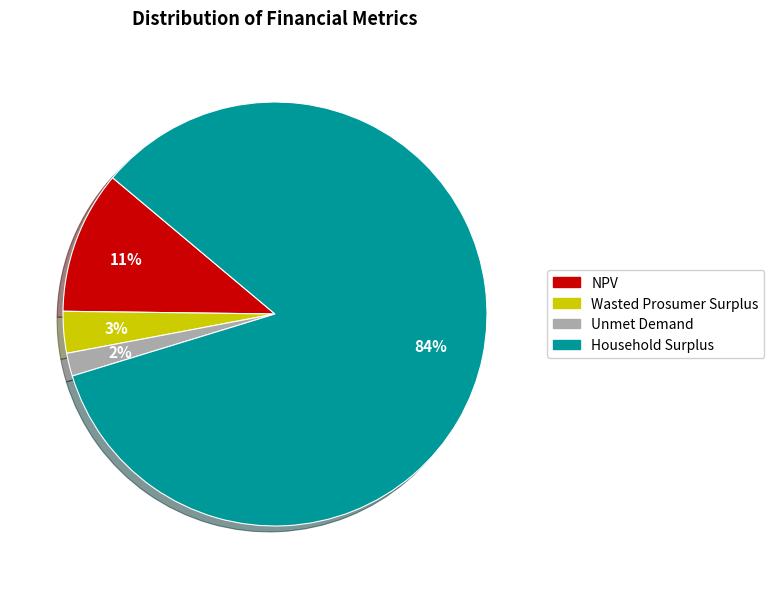

To the nearest percent, what is the difference between the Household Surplus and NPV slice percentages?

73%